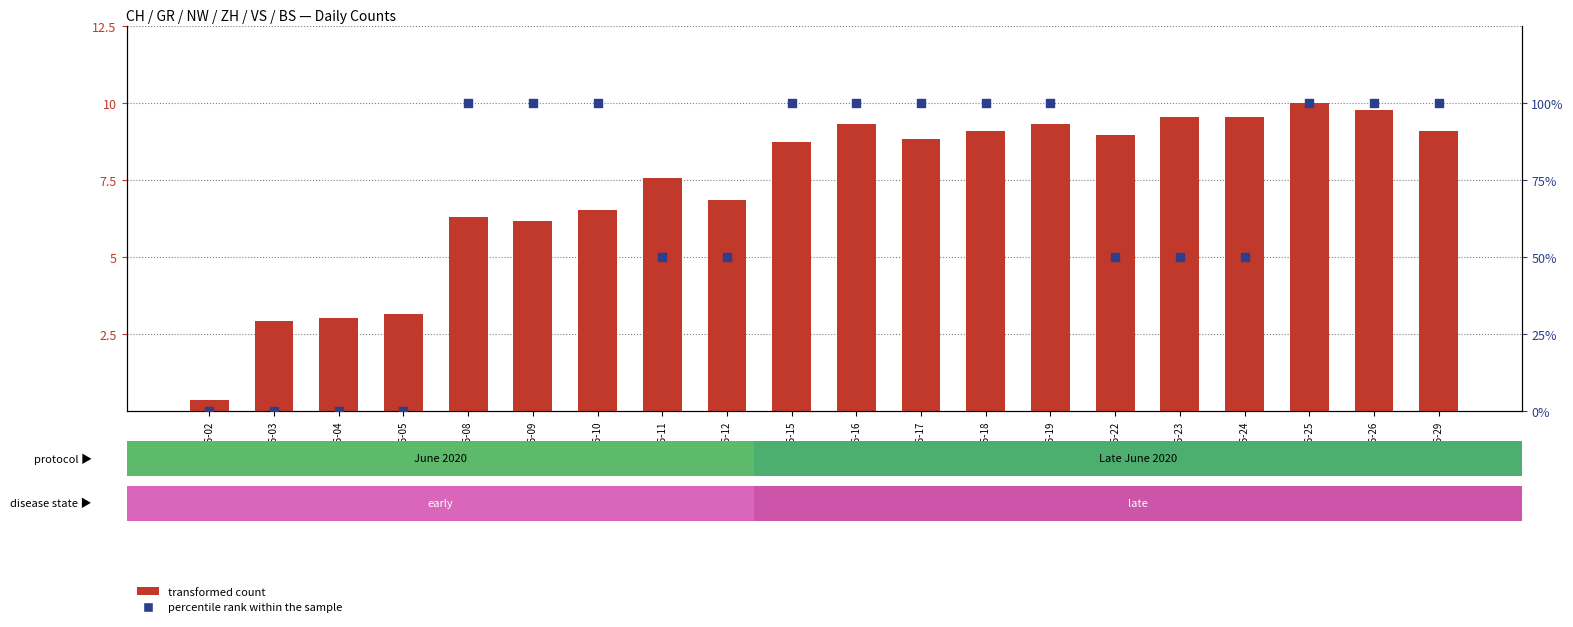

Which series has the largest Y range (max minus min)?

percentile rank within the sample